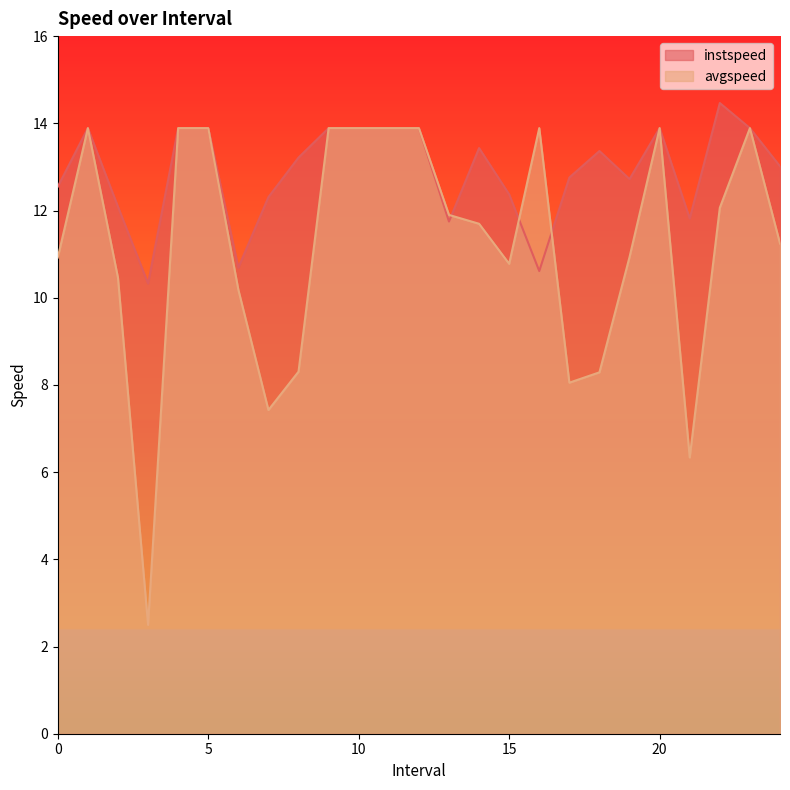

How many data points in avgspeed are above 11?

14